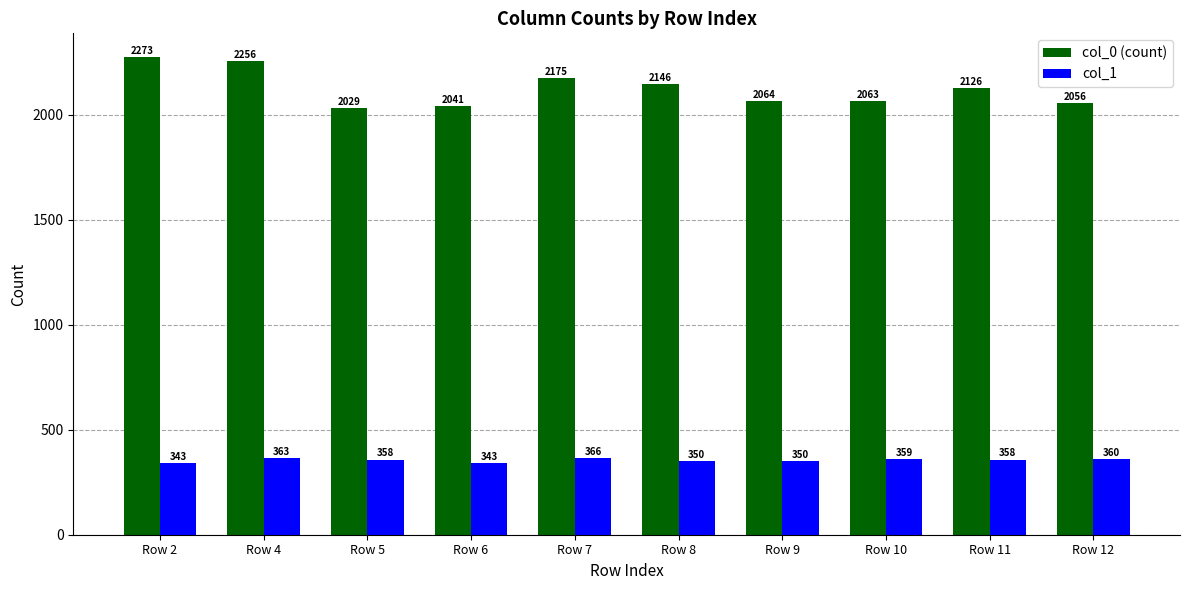

What is the value of the col_0 (count) bar at the 10th from the left?

2056